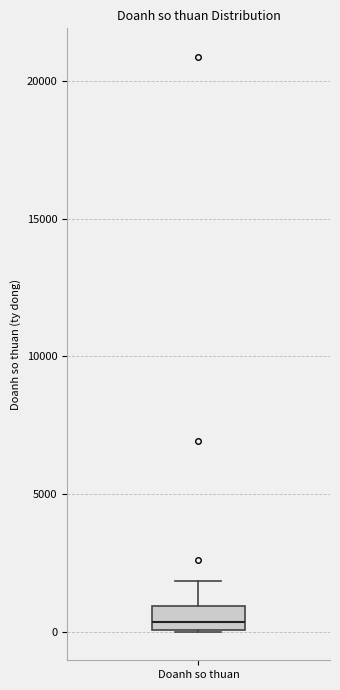

Read this box plot against the y-axis: the position of the median line, the range covered by the box, and the ends of both whiskers. The values are not printed on the chart, so give them approximately, as read against the axis.

median 500, box 0 to 1000, whiskers 0 to 2000